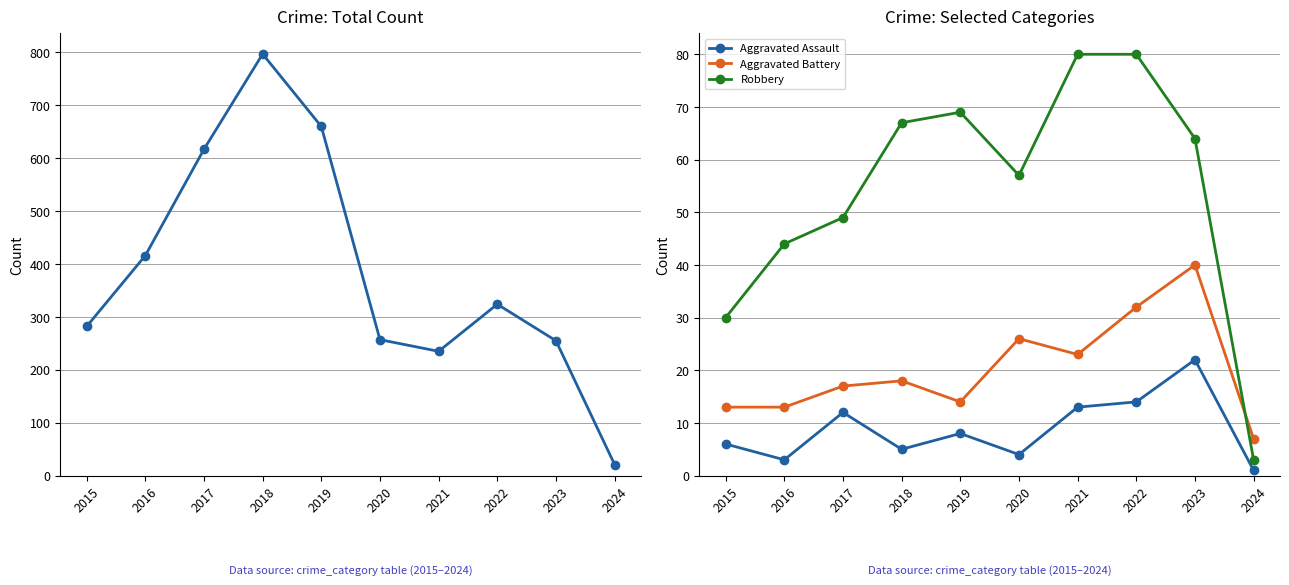

At which category does Total reach its first local peak?

2018